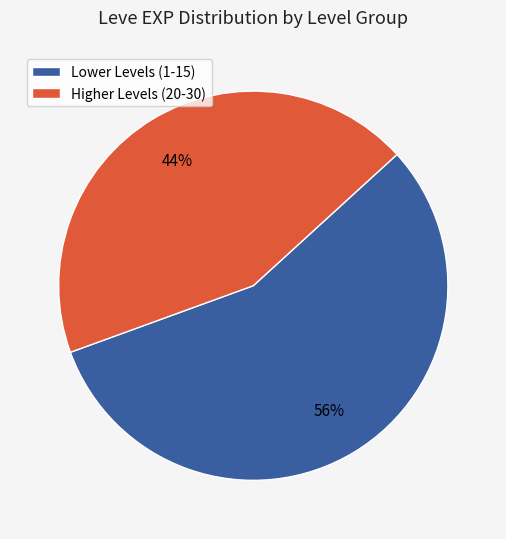

To the nearest percent, what is the average slice percentage?

50%